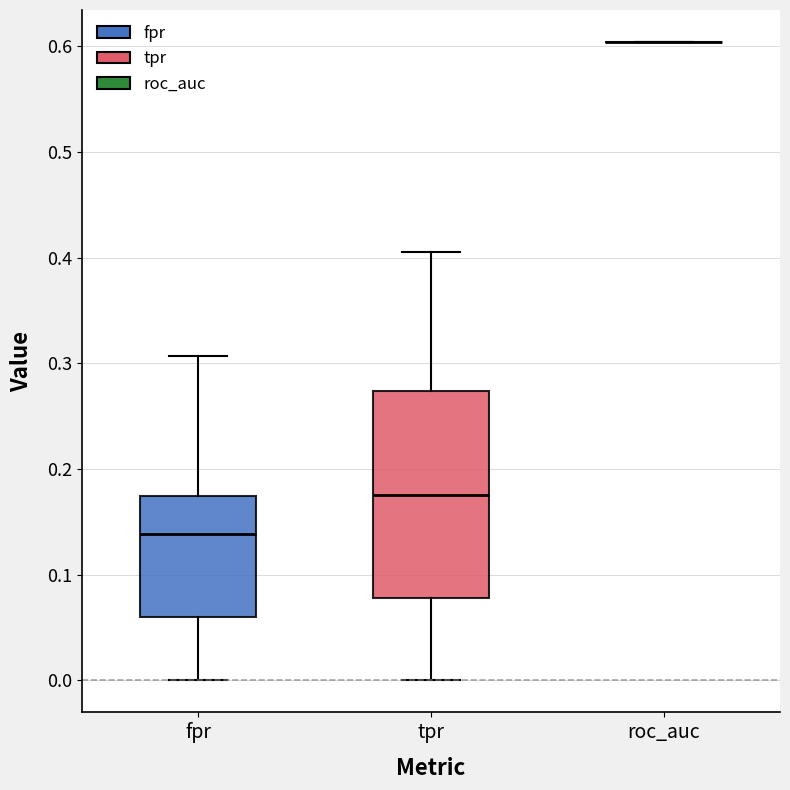

Reading left to right, transcribe this box plot: for each box, give where its median line is, the range the box spans, and where its two whiskers end, as read against the y-axis. The values are not printed on the chart, so give them approximately, as read against the axis.

fpr: median 0.14, box 0.06 to 0.17, whiskers 0.00 to 0.31
tpr: median 0.18, box 0.08 to 0.27, whiskers 0.00 to 0.41
roc_auc: box collapsed to a line at 0.60, whiskers 0.60 to 0.60